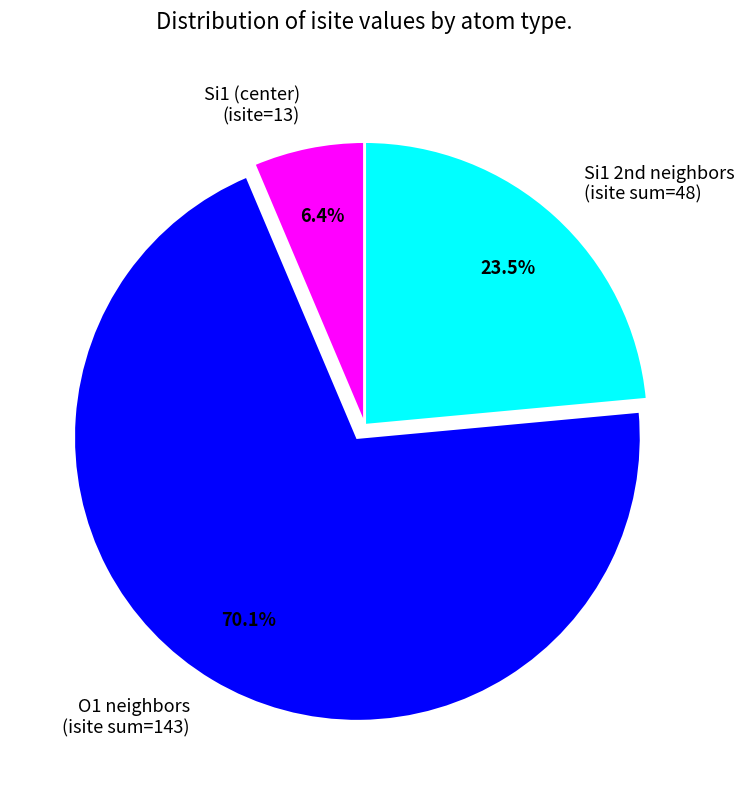

Rank the categories by value from highest to lowest.

O1 neighbors (isite sum=143), Si1 2nd neighbors (isite sum=48), Si1 (center) (isite=13)